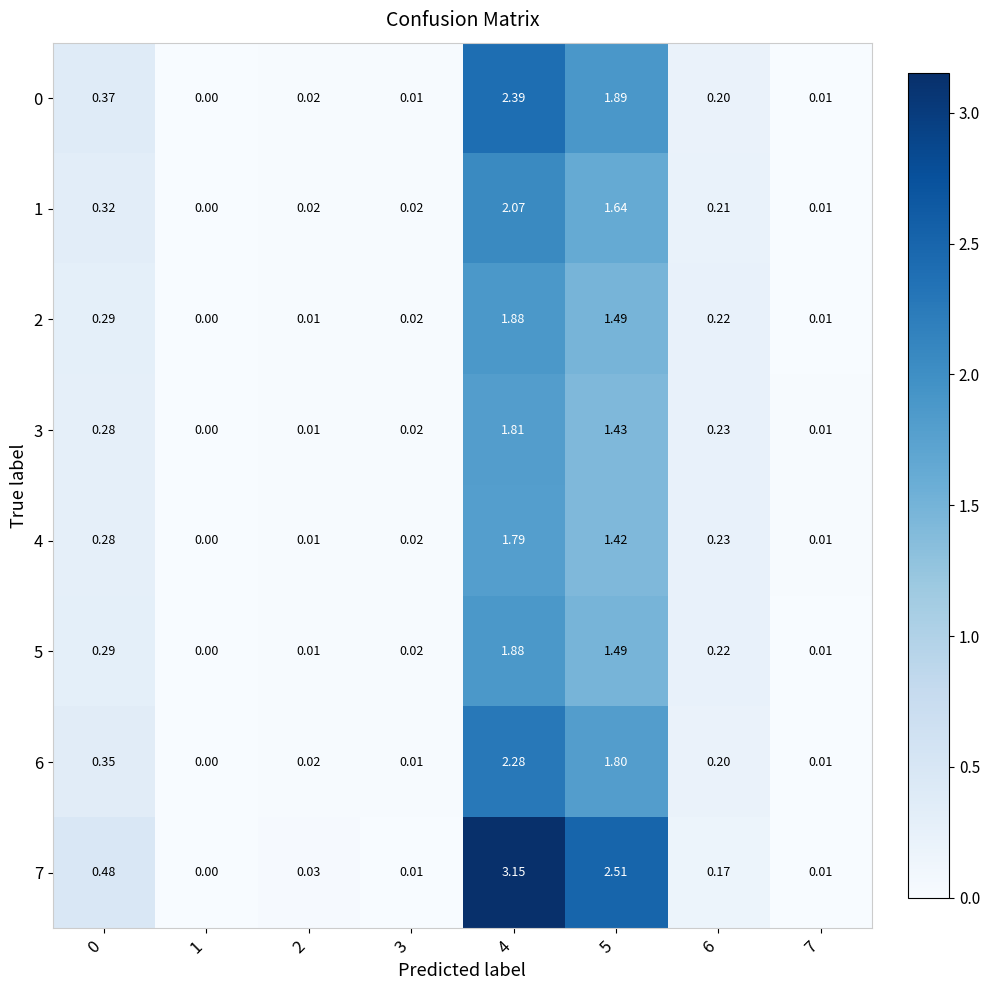

Is the value of 0 at 5 greater than the value of 6 at 3?

Yes